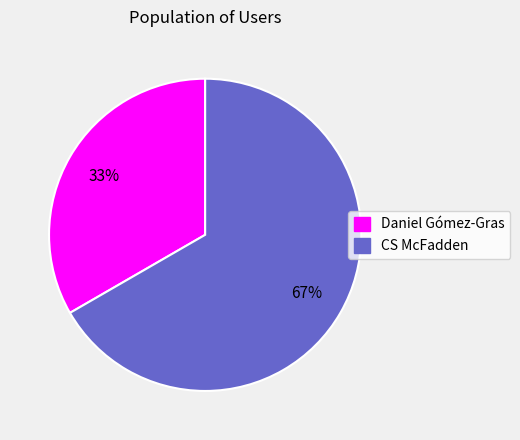

Do CS McFadden and Daniel Gómez-Gras together represent more than half of the pie?

Yes